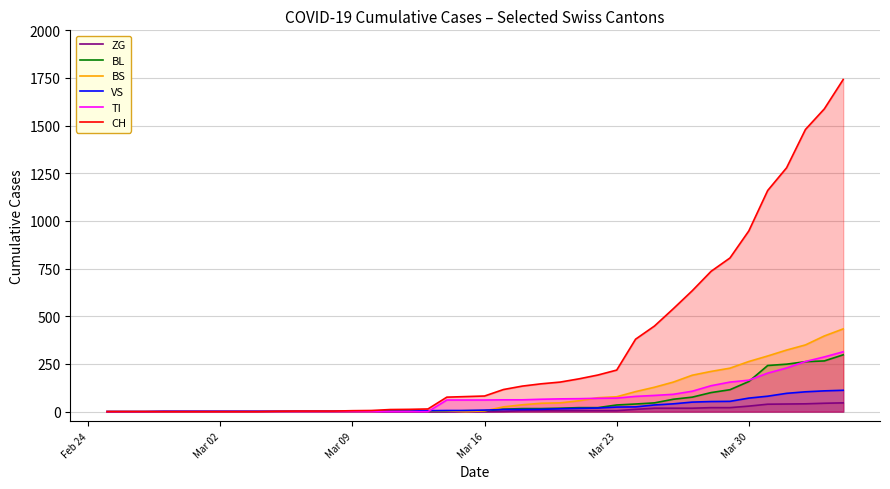

What is the maximum value for BS?

434